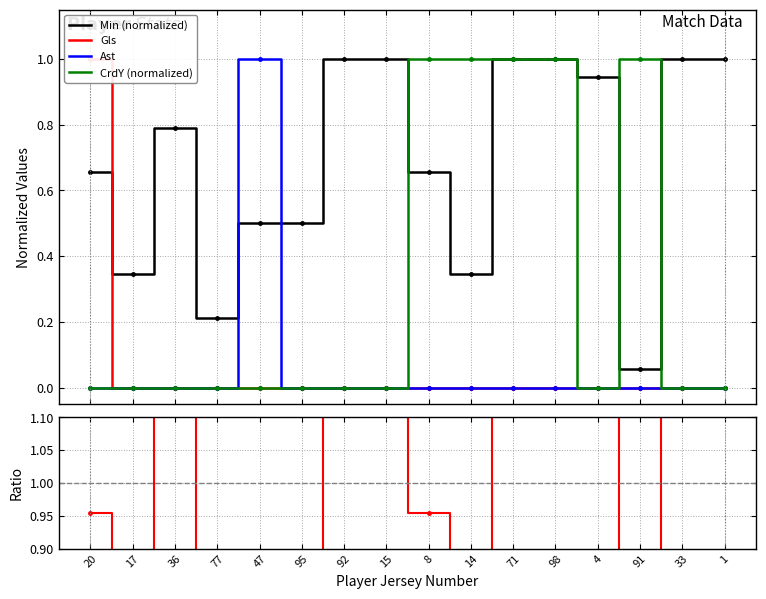

True or false: CrdY (normalized) has more than 2 points higher than both neighbors.

False